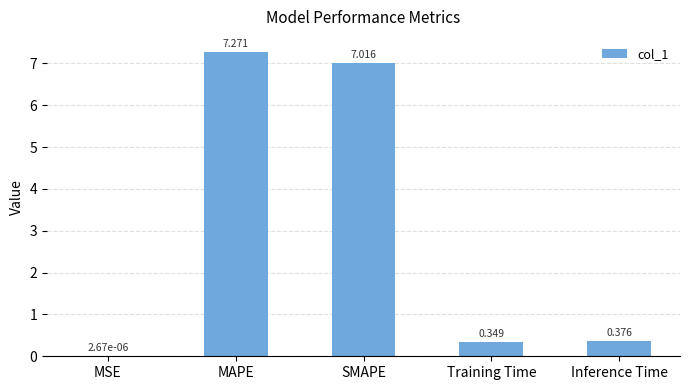

How many distinct data groups are displayed?

1